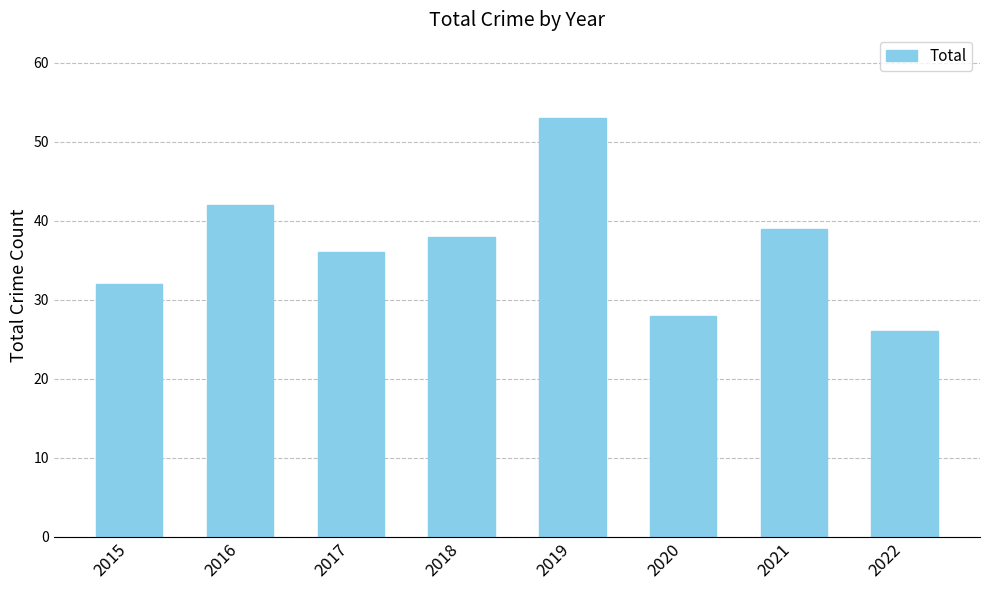

Reading left to right, transcribe all the data shown in this chart.

32	42	36	38	53	28	39	26